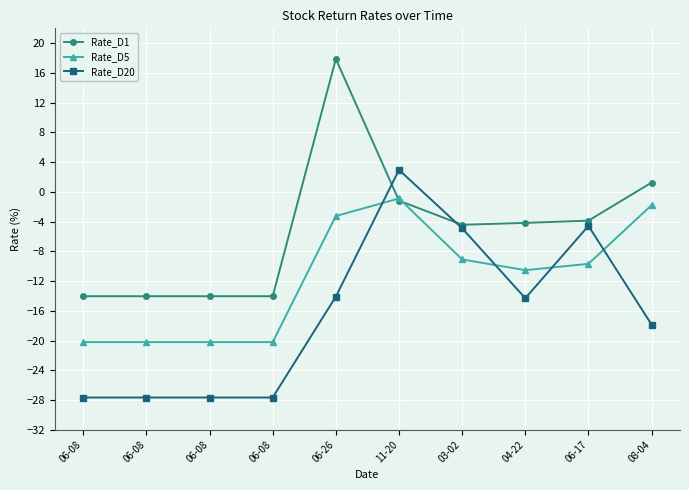

What are all the series names shown in the legend?

Rate_D1, Rate_D5, Rate_D20